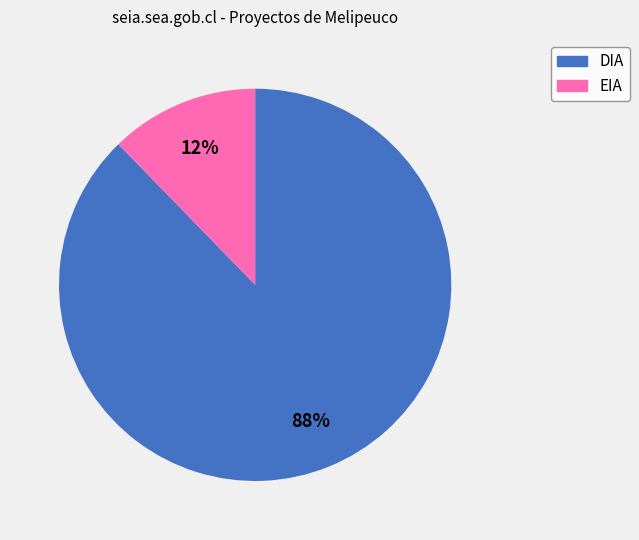

Rank the categories by value from highest to lowest.

DIA, EIA